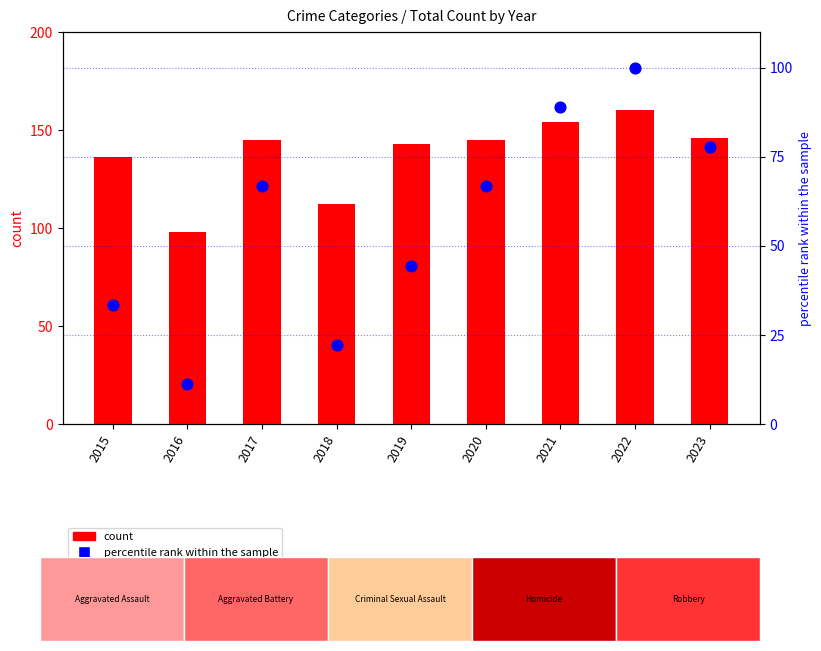

Which series reaches the maximum Y coordinate?

count